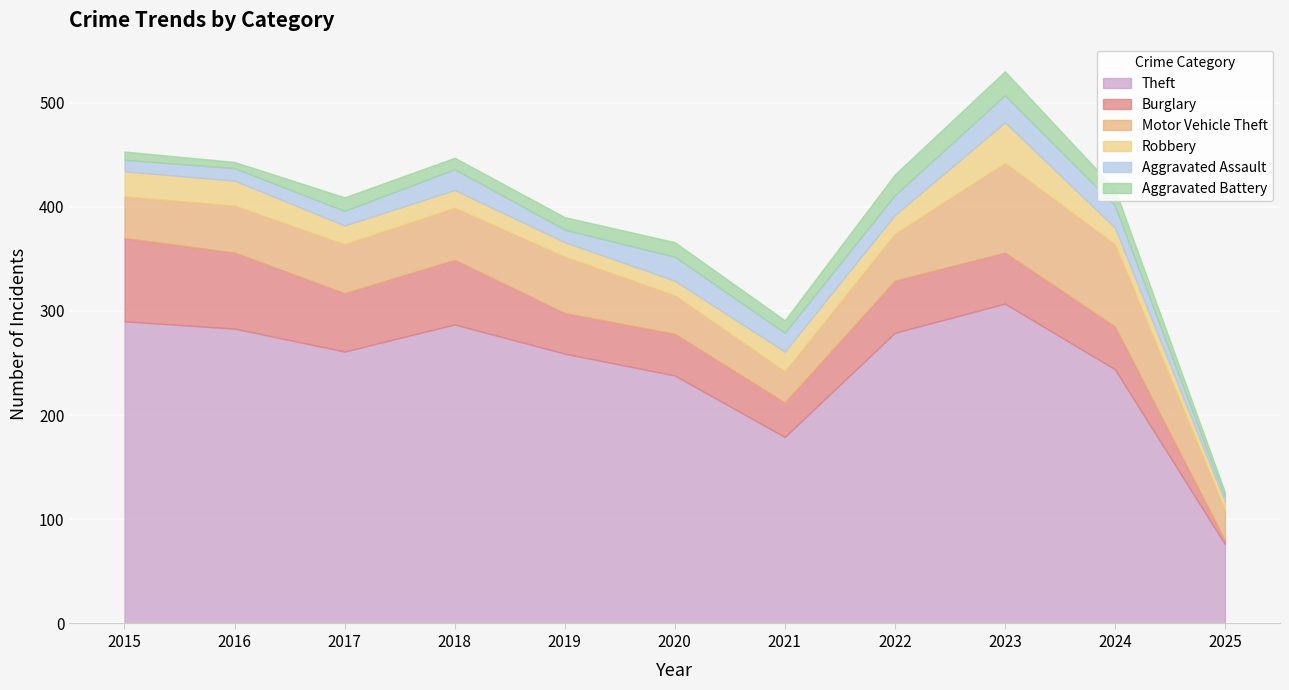

Reading left to right, list all the values displayed in this chart.

Theft: 290	283	261	287	259	238	179	279	307	244	76
Burglary: 80	73	56	62	39	40	33	50	49	41	4
Motor Vehicle Theft: 40	45	47	50	54	37	30	45	86	79	29
Robbery: 24	24	18	17	14	14	19	18	39	16	8
Aggravated Assault: 11	12	14	20	12	23	18	19	26	21	4
Aggravated Battery: 8	6	13	11	12	14	12	20	23	16	5